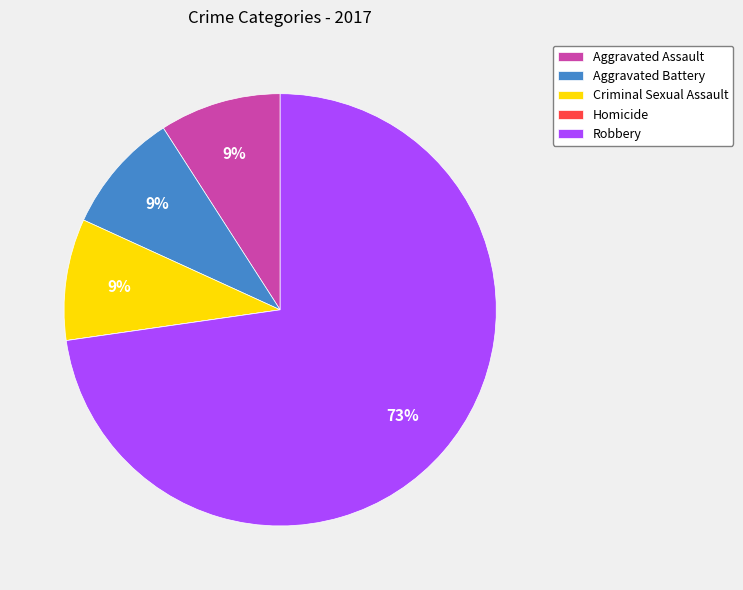

What is the majority slice?

Robbery